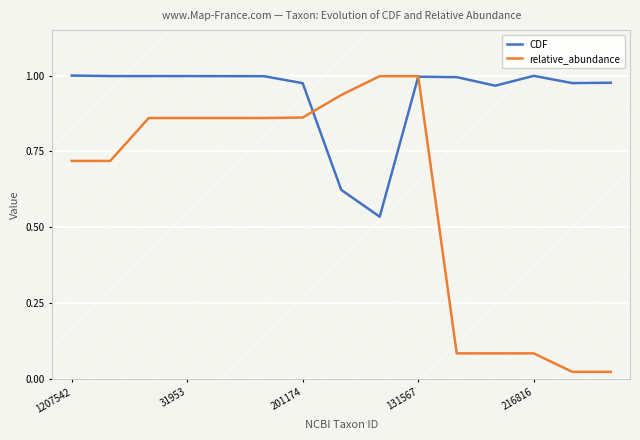

What are all the series names shown in the legend?

CDF, relative_abundance